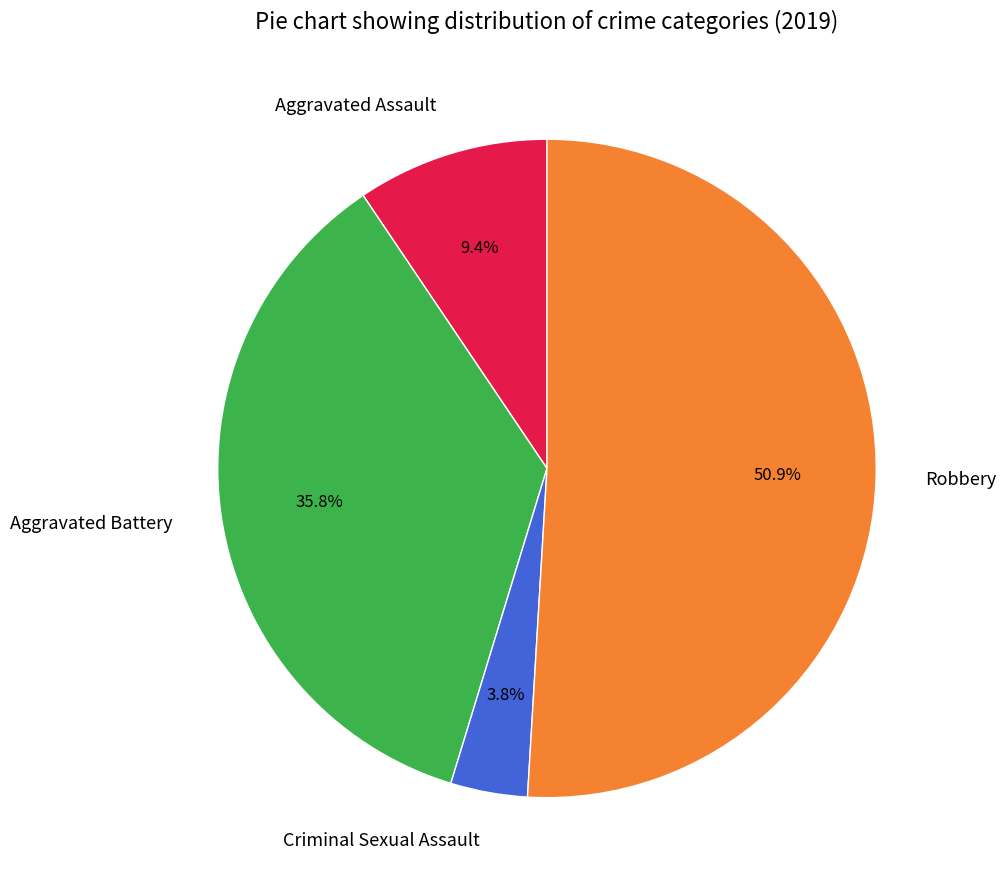

The Robbery slice represents 20% of the pie. True or false?

False